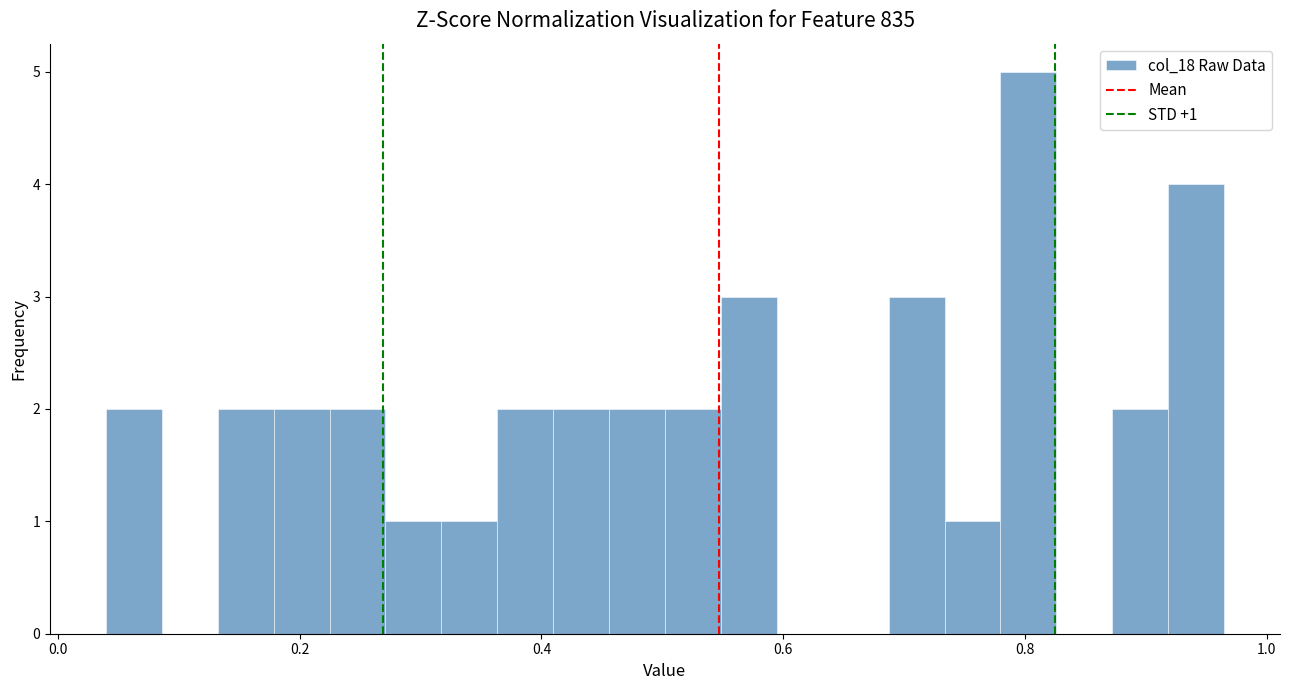

Around what value on the x-axis is the tallest bar? Give the approximate position of its centre, as read against the axis.

0.80